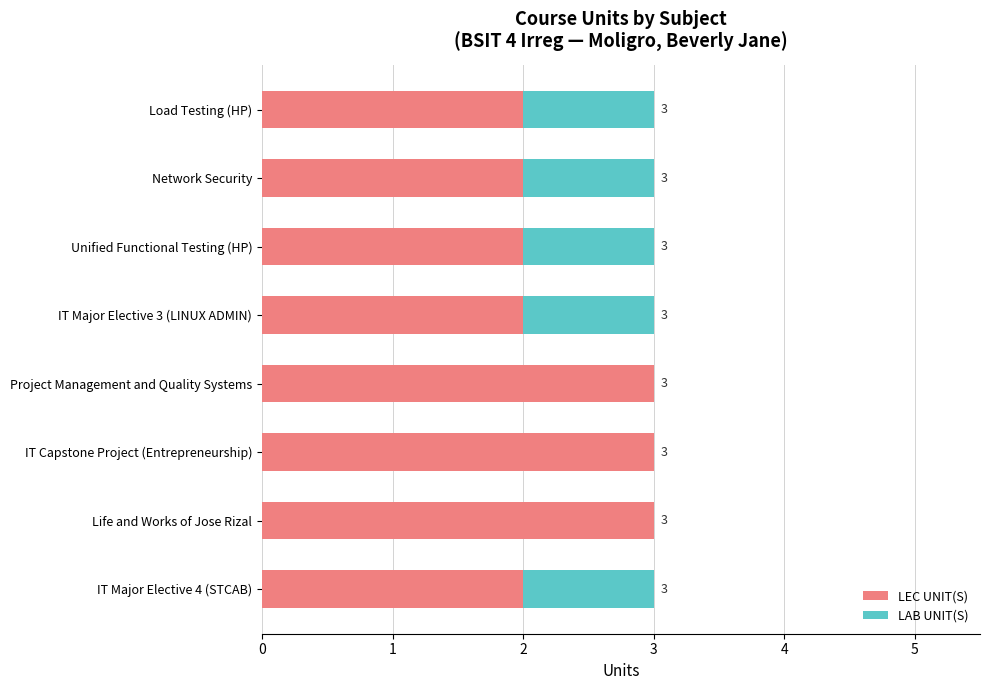

True or false: LEC UNIT(S) has a value of 3 at IT Capstone Project (Entrepreneurship).

True